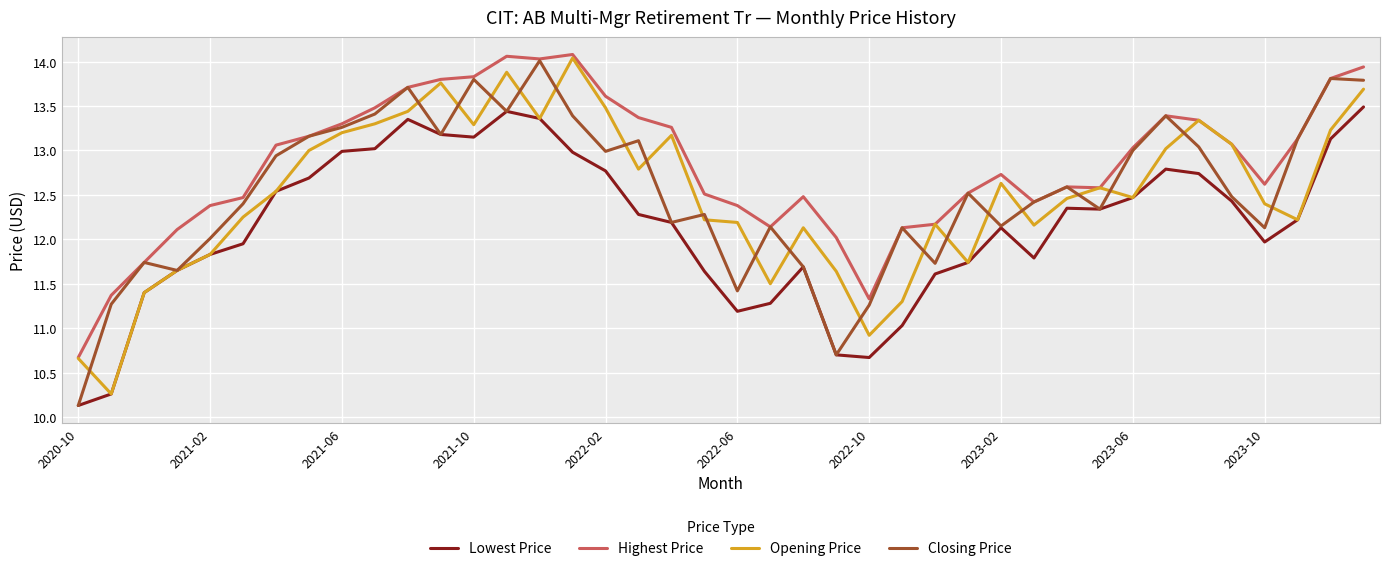

What is the average value of the Highest Price series?

12.8